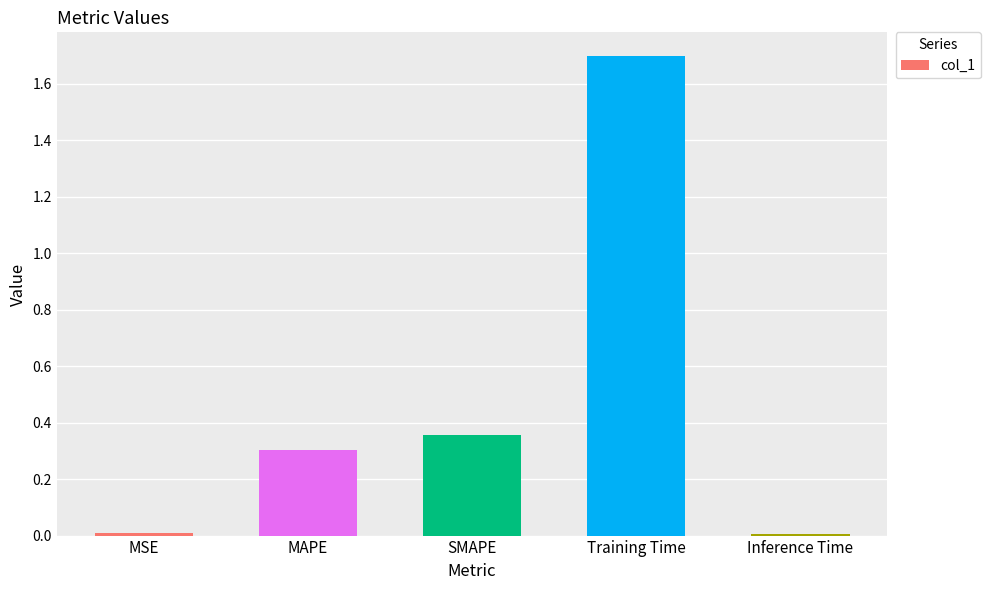

The chart shows a value of 0.5 at MAPE. True or false?

False